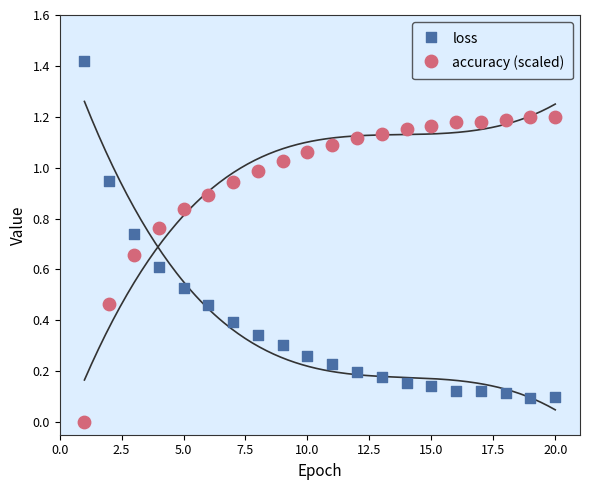

Across all data points, what is the range of X values (max minus min)?

19.0